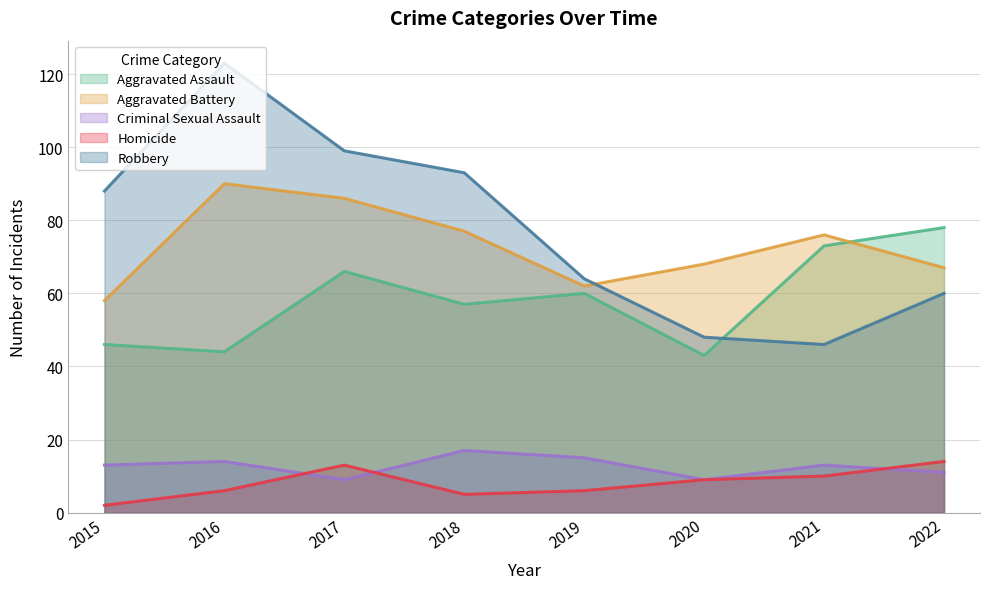

Which has a higher value, 2016 or 2018?

2018